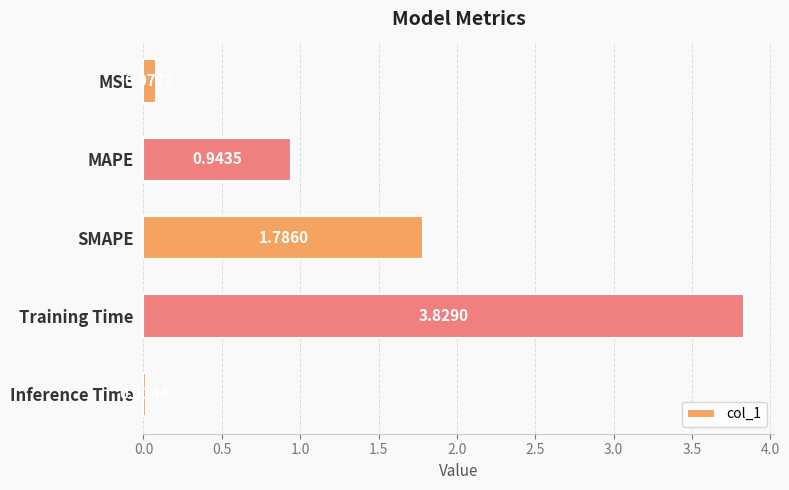

What is the sum of the values at MAPE and SMAPE?

2.7